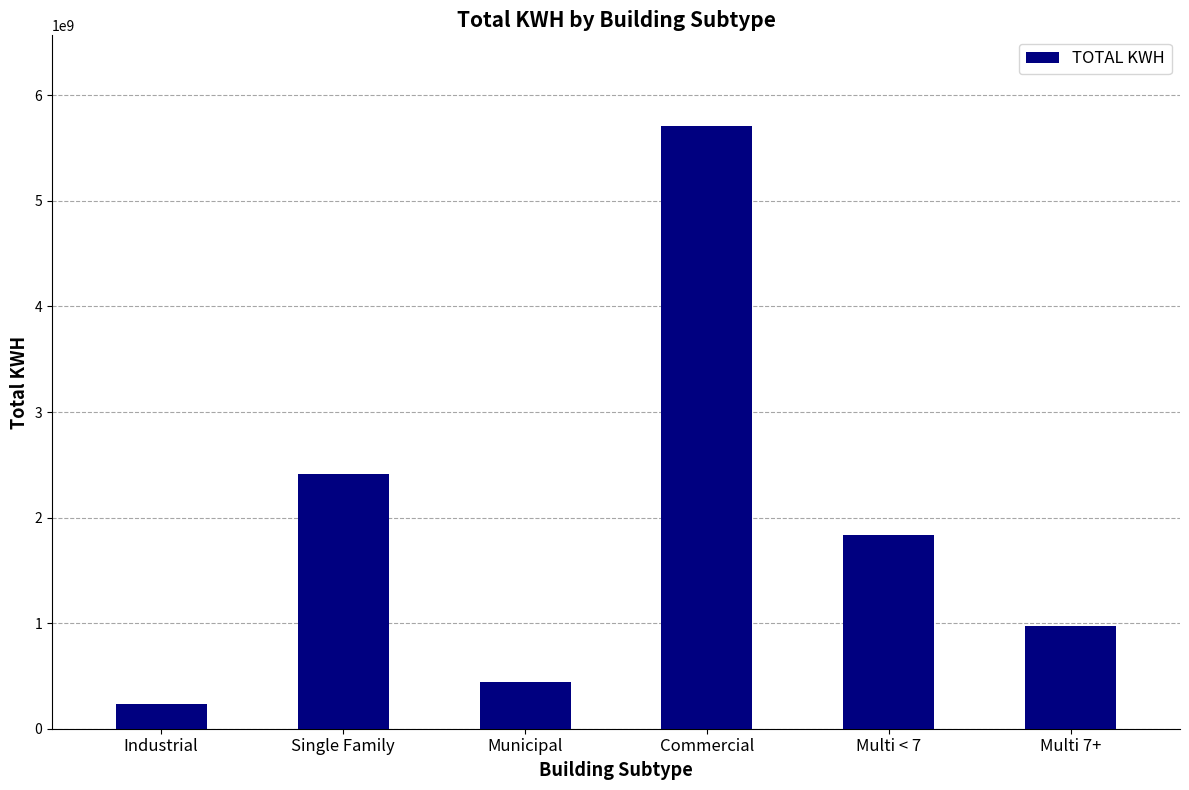

List the labels in order of value, largest first.

Commercial, Single Family, Multi < 7, Multi 7+, Municipal, Industrial